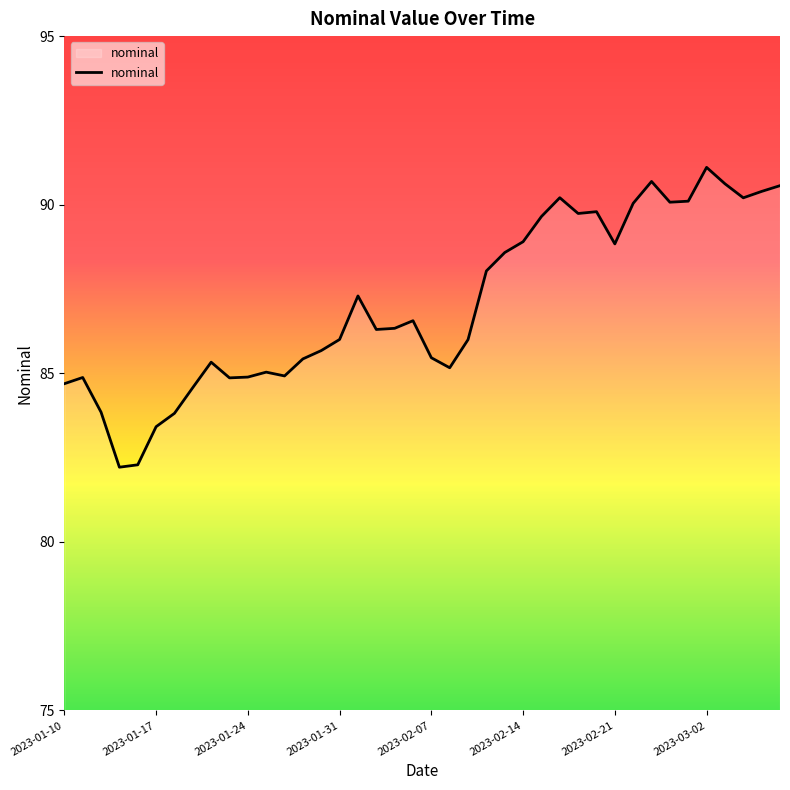

What is the difference between the maximum and minimum values?

8.9